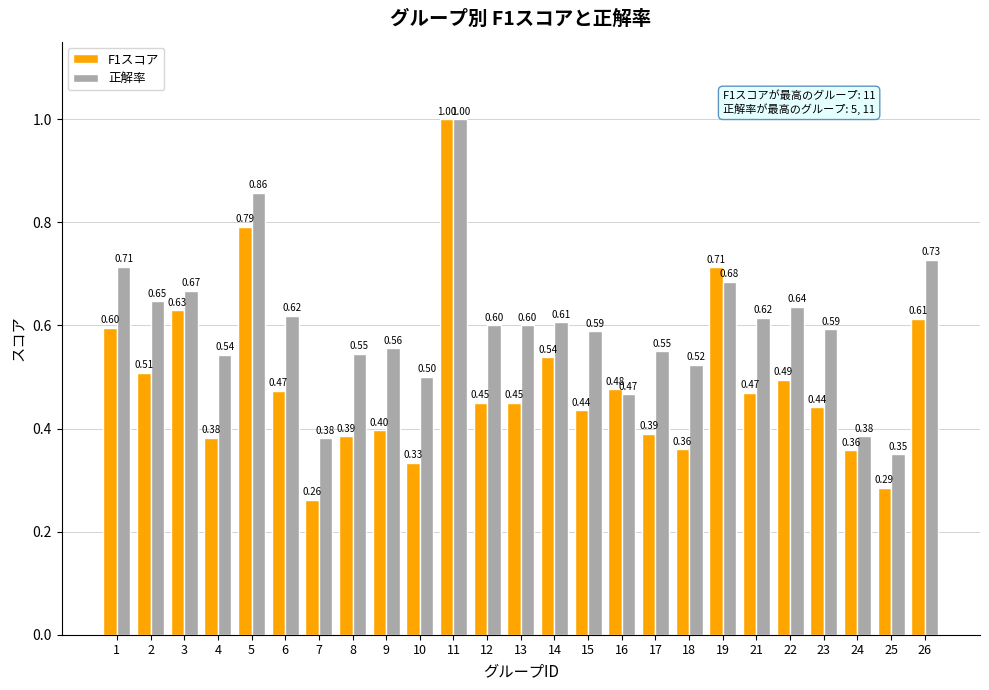

Rank the series by their average value, from highest to lowest.

正解率, F1スコア